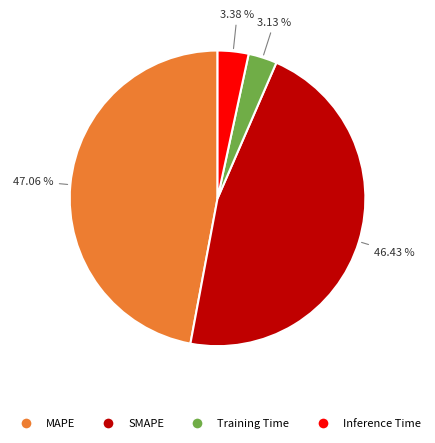

Which slice is the largest?

MAPE